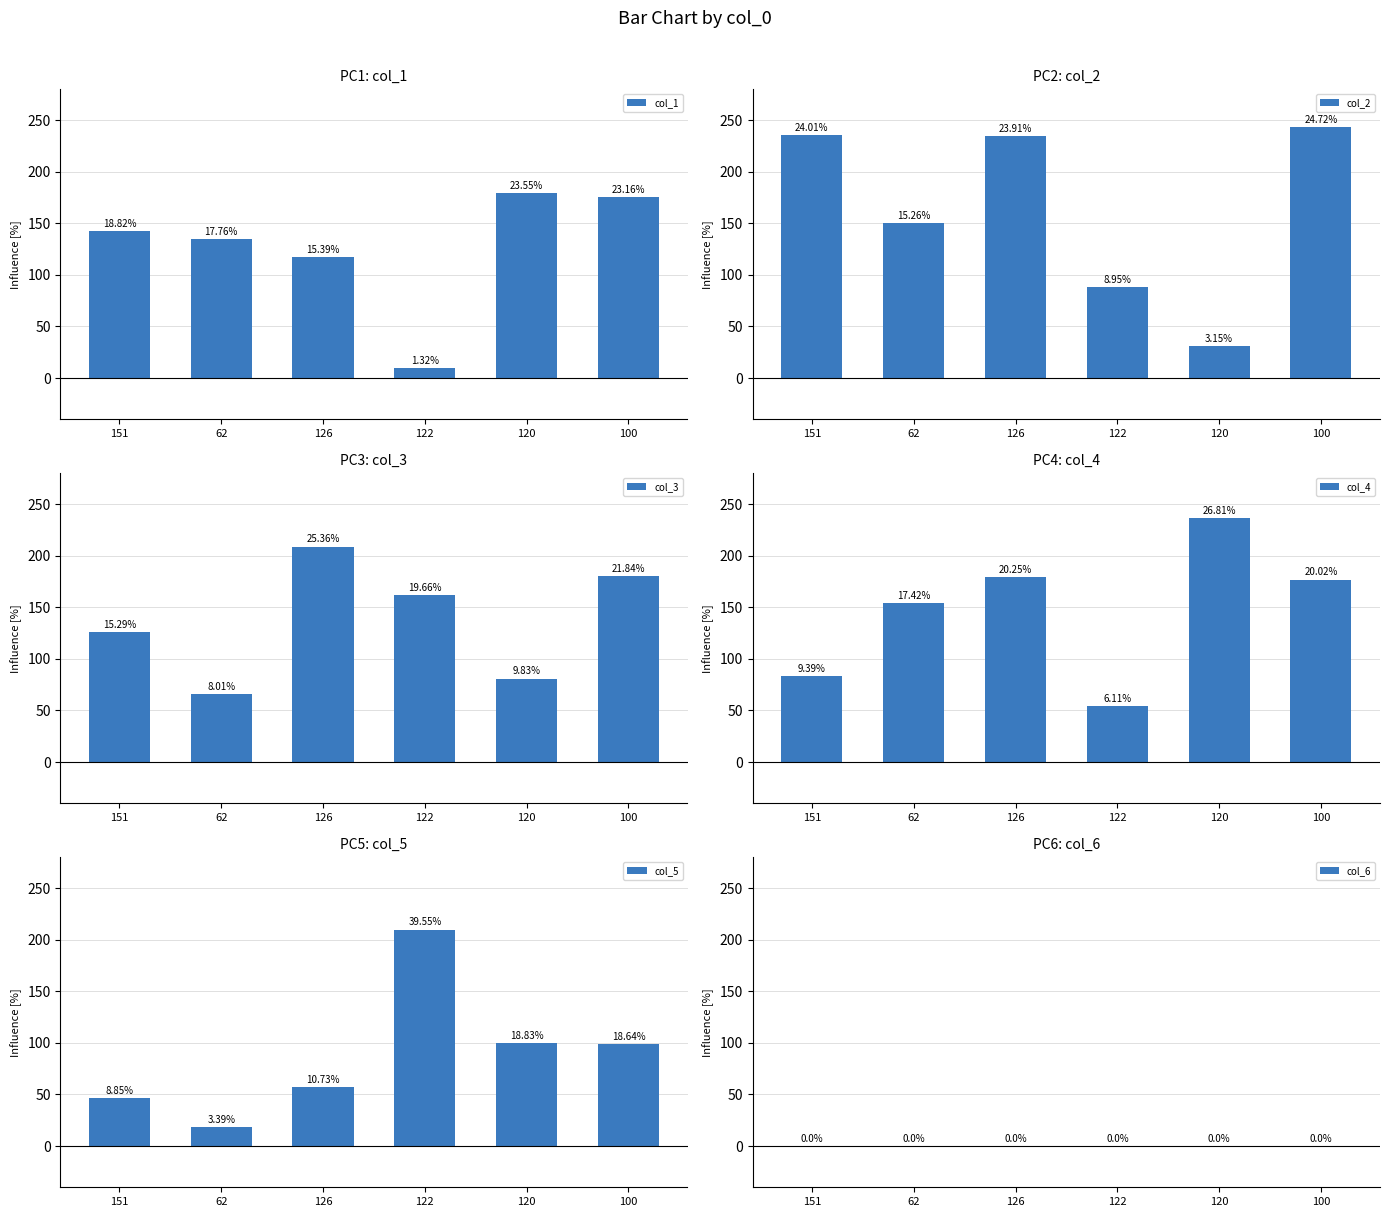

At how many categories does at least one series exceed 175?

5